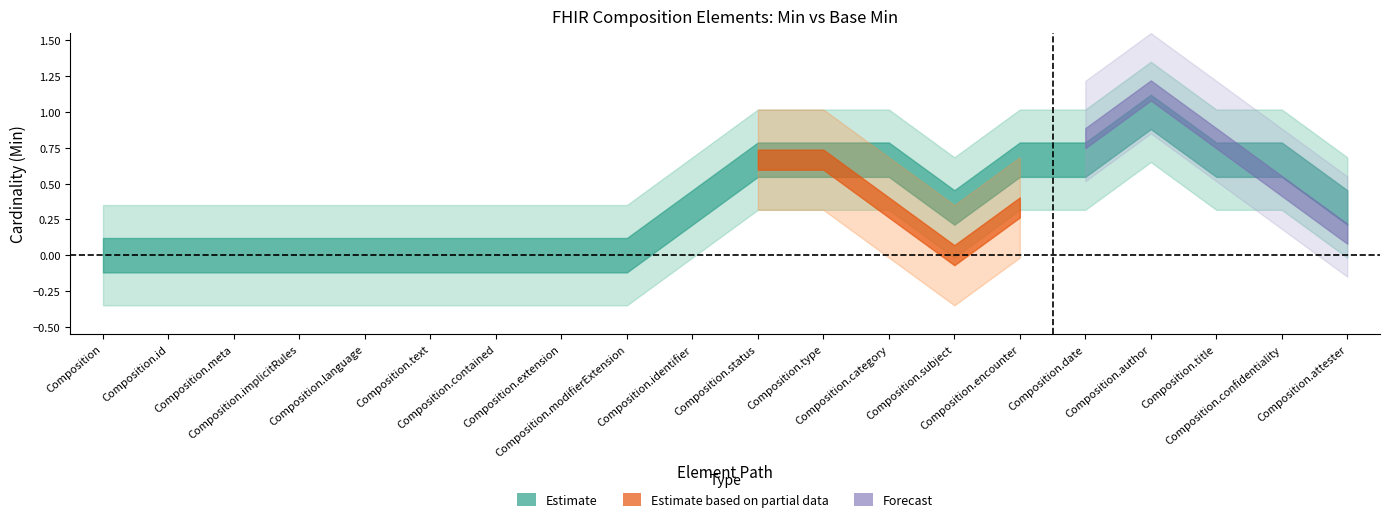

Where is Min nearest to the value 0?

Composition